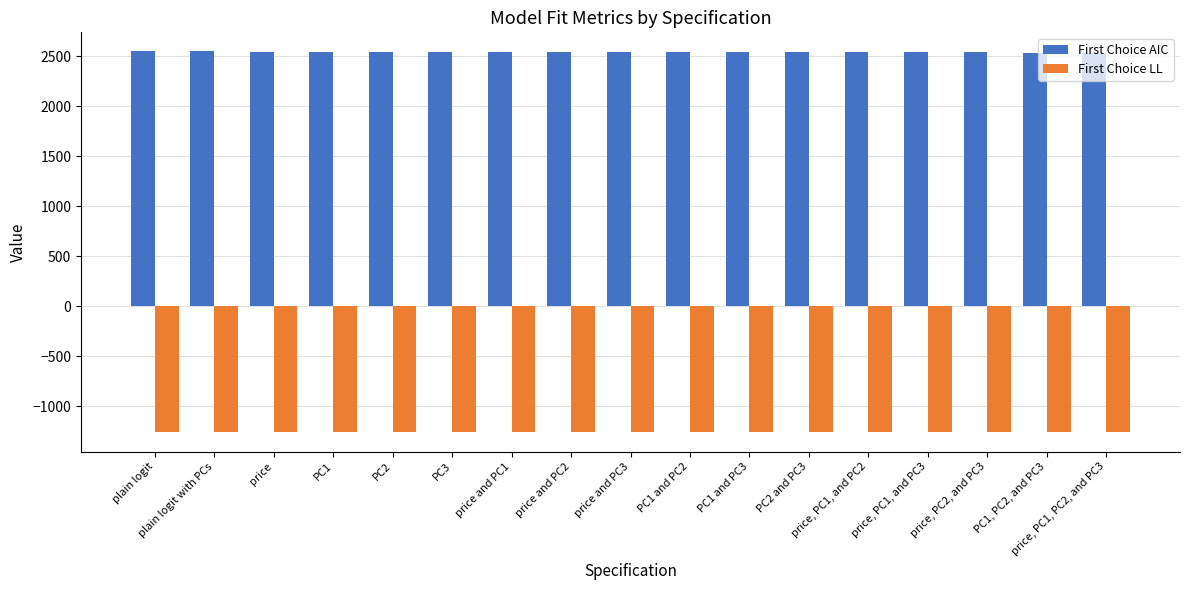

How many bars are there in total?

34